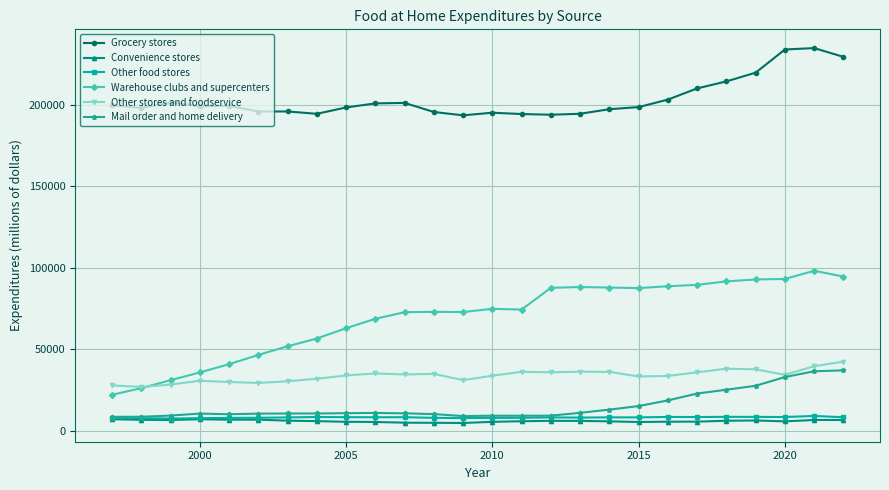

What is the greatest value displayed?

234751.9